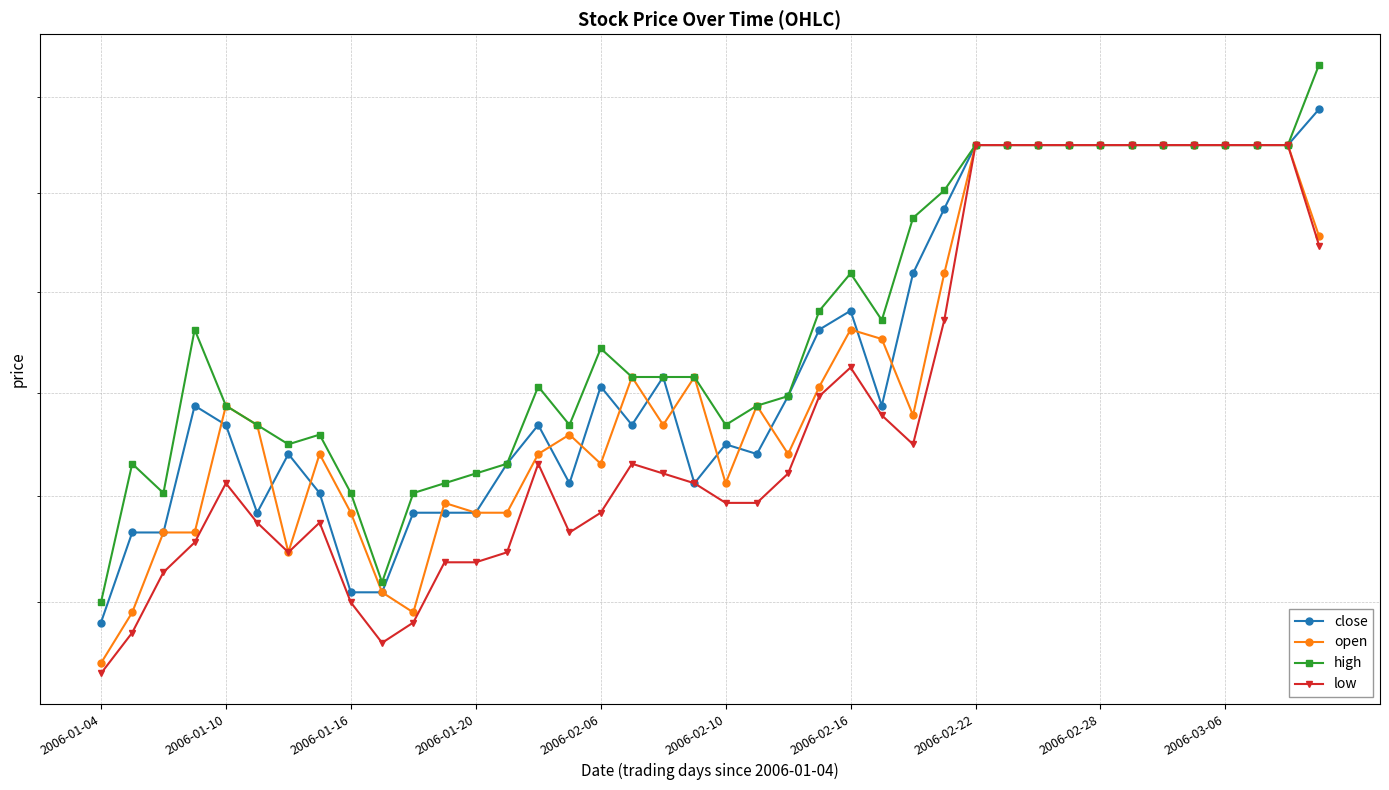

What is the value of the high point at the 39th from the left?

0.9